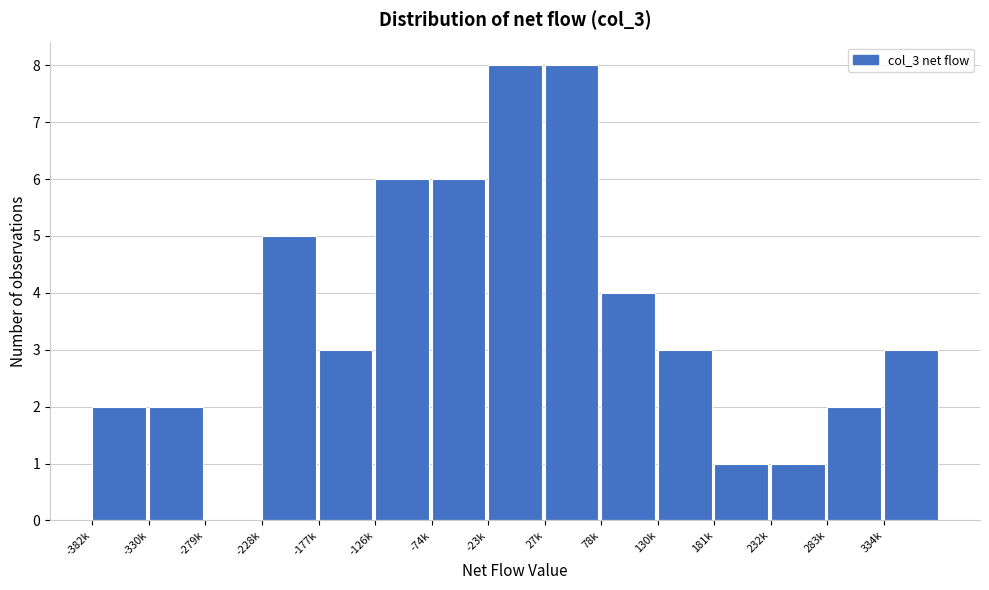

Reading left to right, transcribe all the data shown in this chart.

-382k=2	-330k=2	-279k=0	-228k=5	-177k=3	-126k=6	-74k=6	-23k=8	27k=8	78k=4	130k=3	181k=1	232k=1	283k=2	334k=3